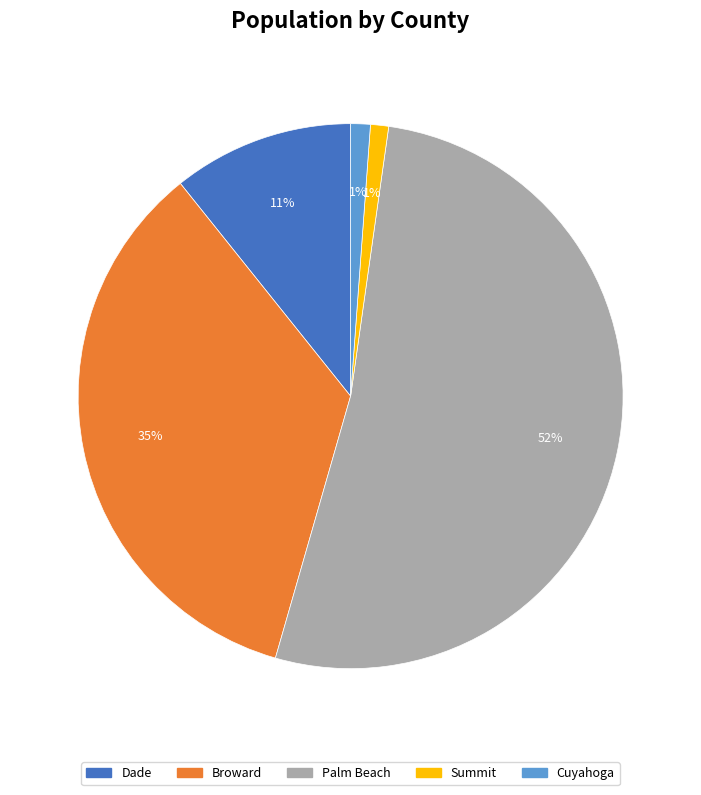

Is it true that Broward is 41% of the pie?

False